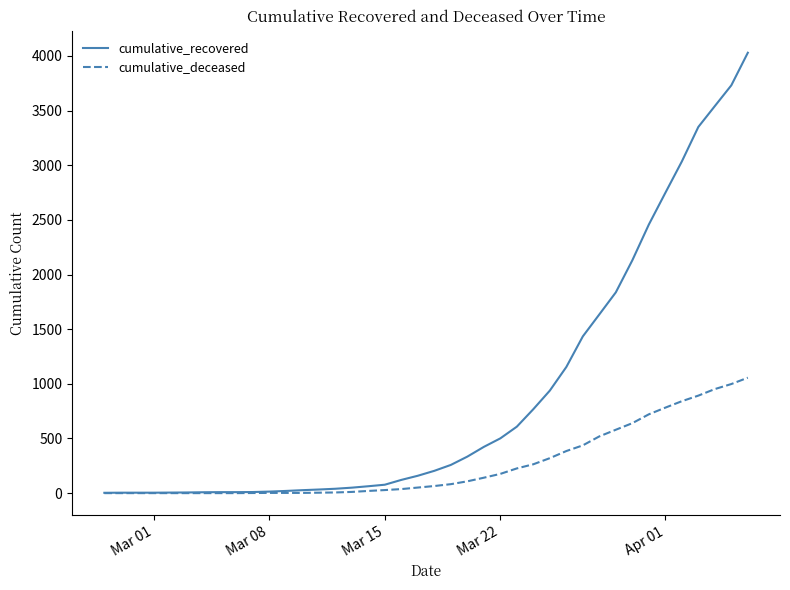

Which series has the largest range (max minus min)?

cumulative_recovered